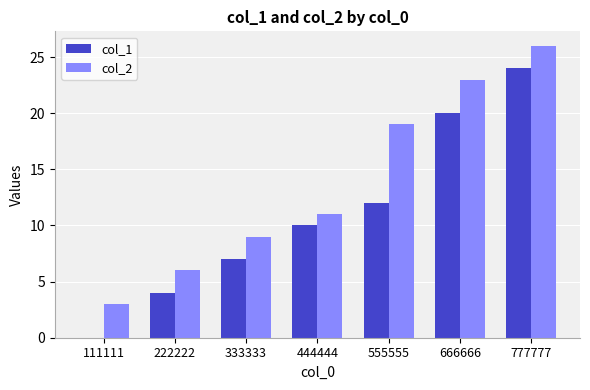

What value does the col_2 series have at 555555?

19